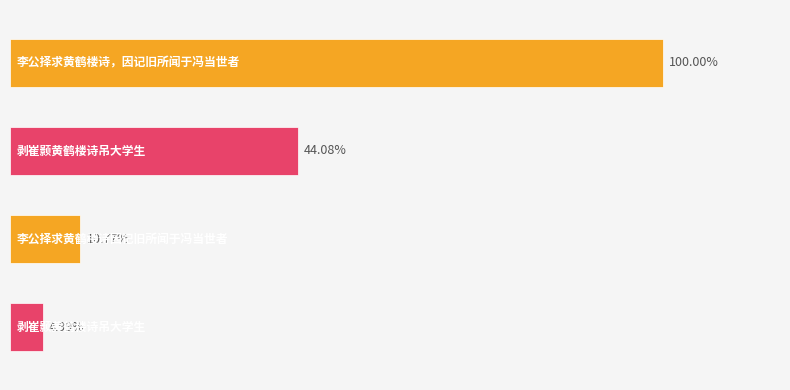

Does the chart contain any negative values?

No